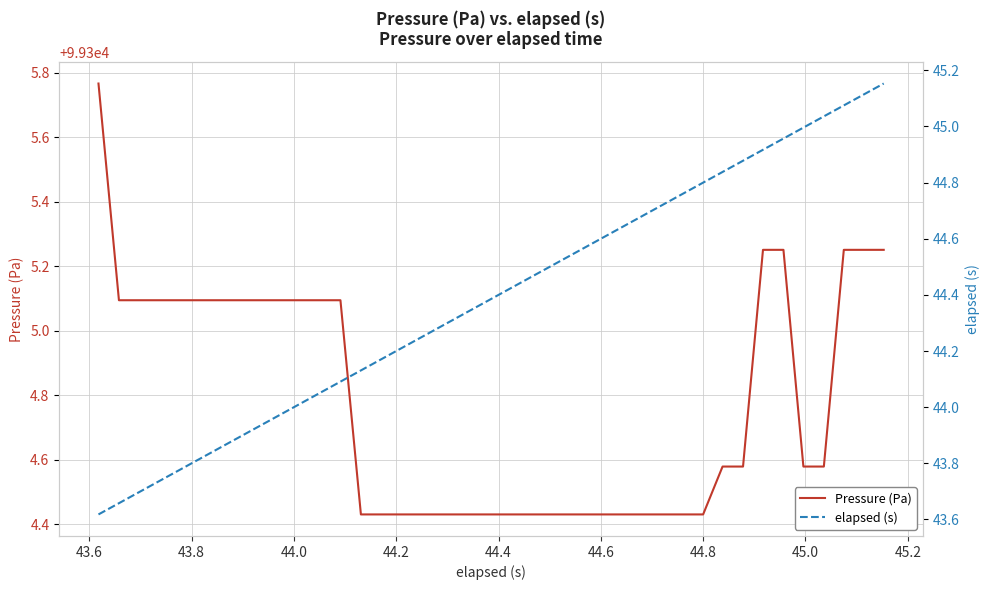

Does the chart have visible grid lines?

Yes